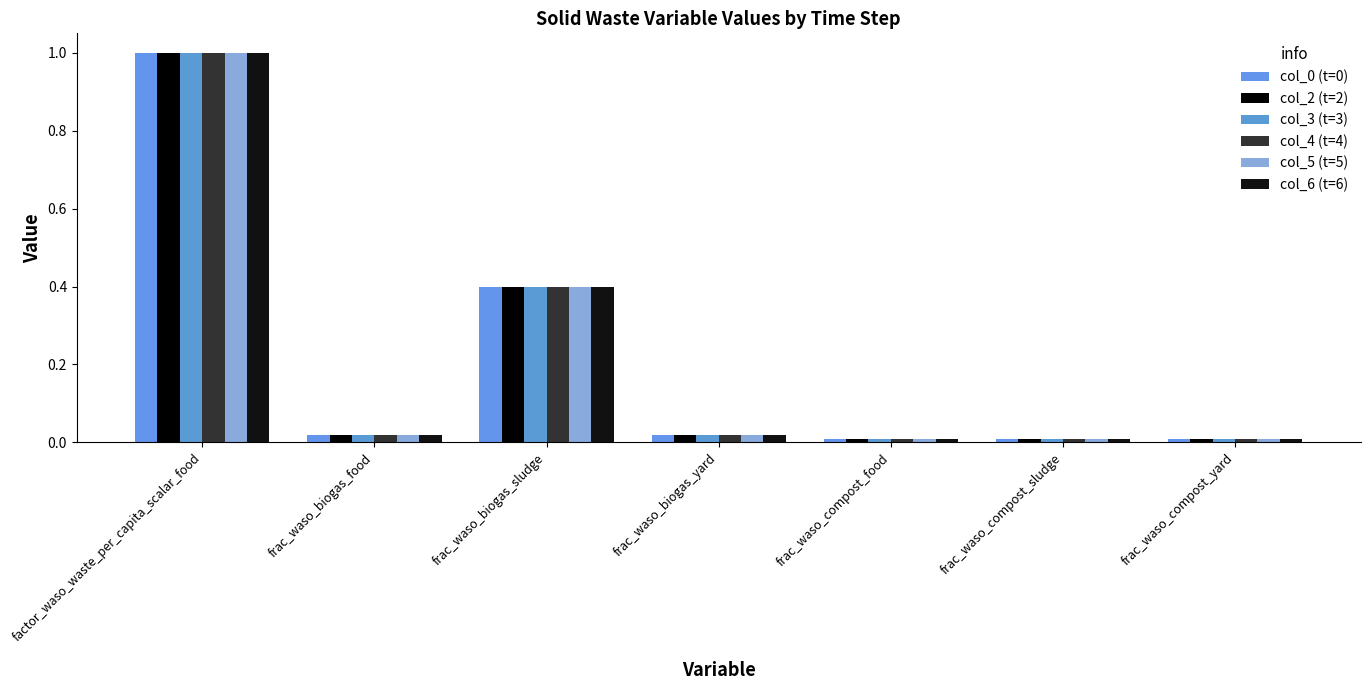

Which label corresponds to the largest value in the chart?

factor_waso_waste_per_capita_scalar_food